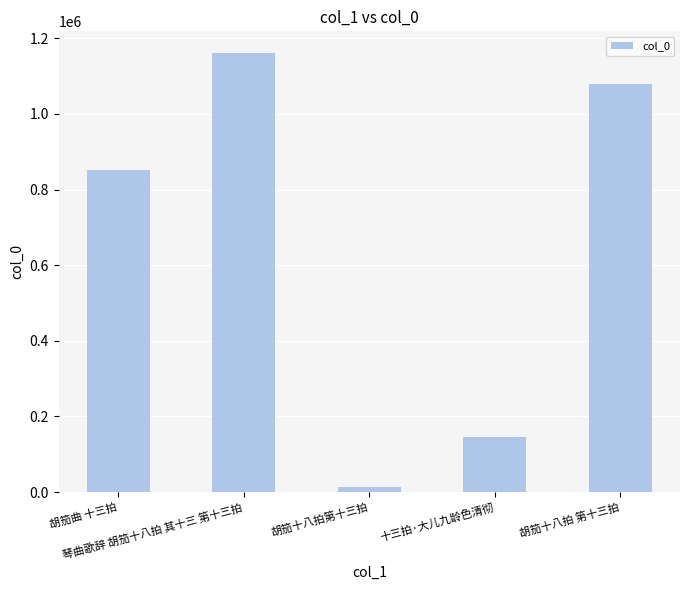

How many categories are shown in the chart?

5